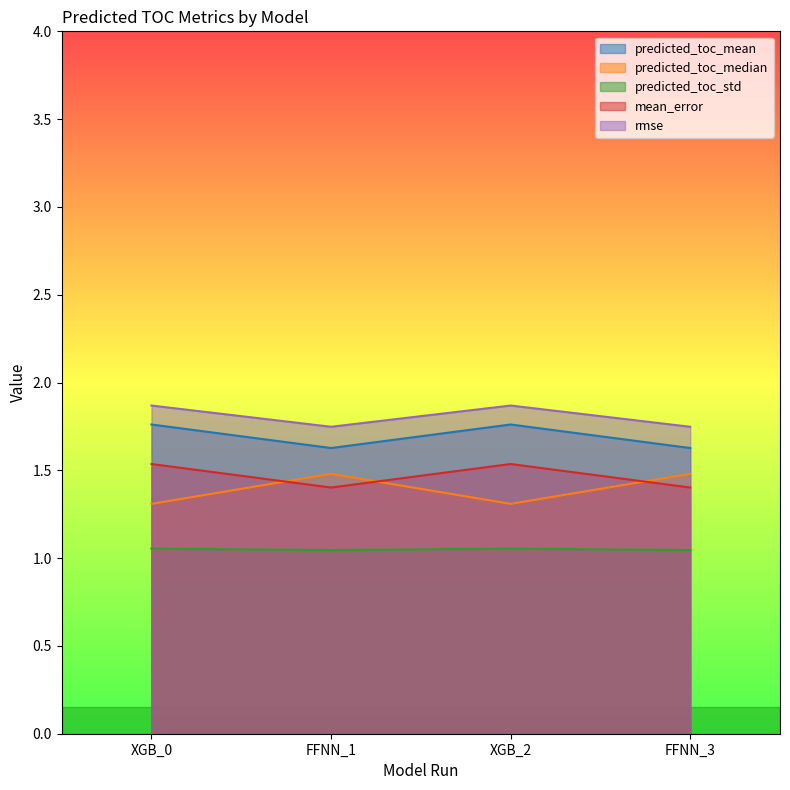

True or false: rmse and predicted_toc_median intersect in this chart.

False